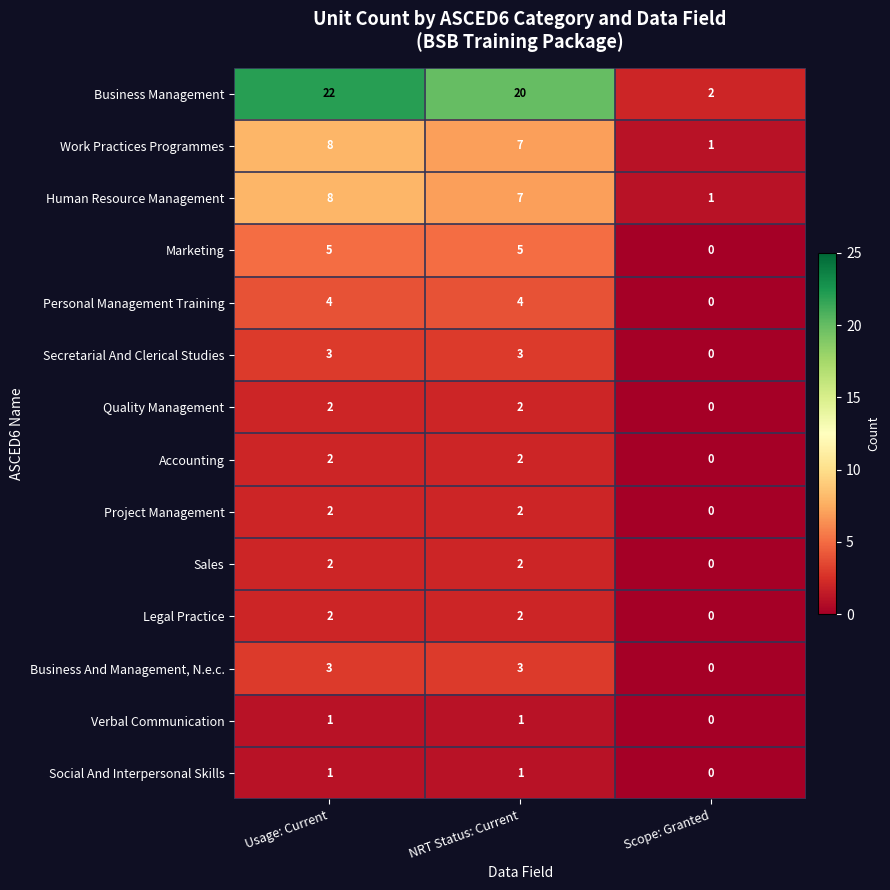

What is the total value across all series at Usage: Current?

65